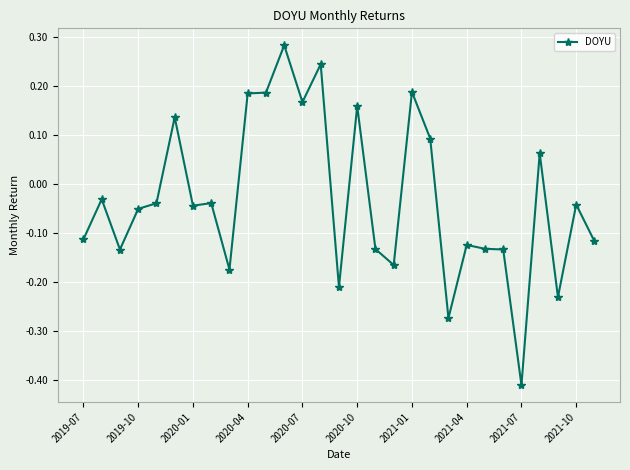

What is the difference between the maximum and minimum values?

0.7